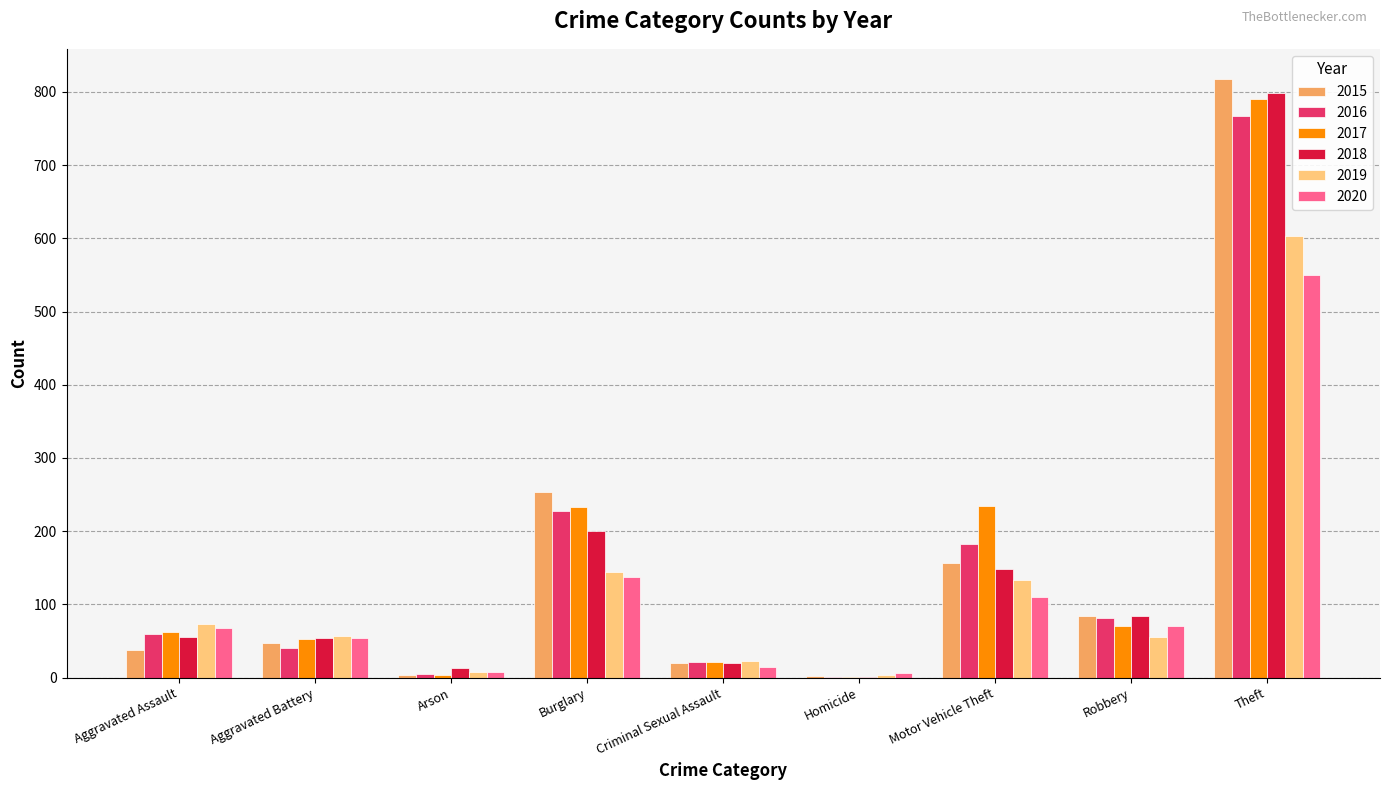

Where is 2020 nearest to the value 278?

Burglary